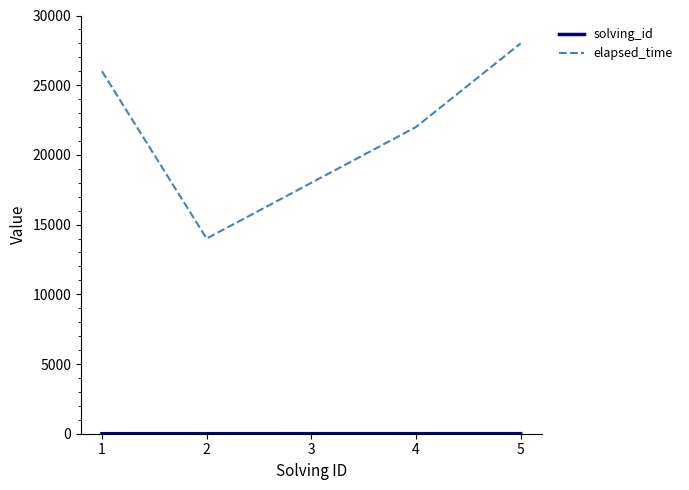

Which series has the largest total across all categories?

elapsed_time